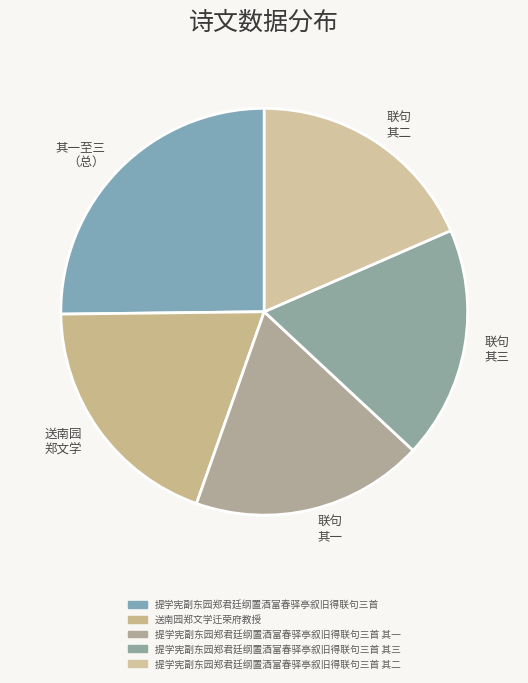

How many slices are in this pie chart?

5